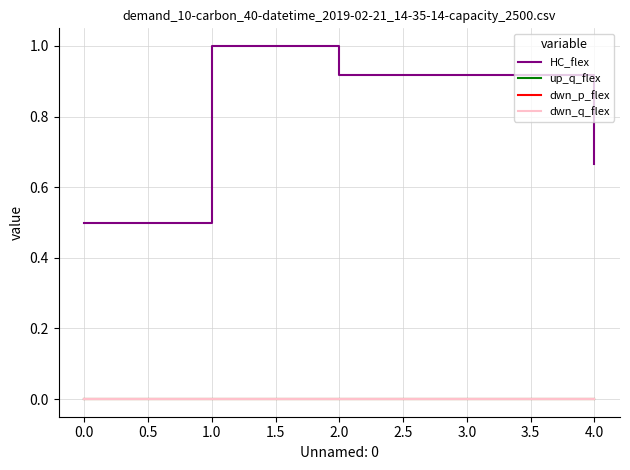

Does the chart have visible grid lines?

Yes